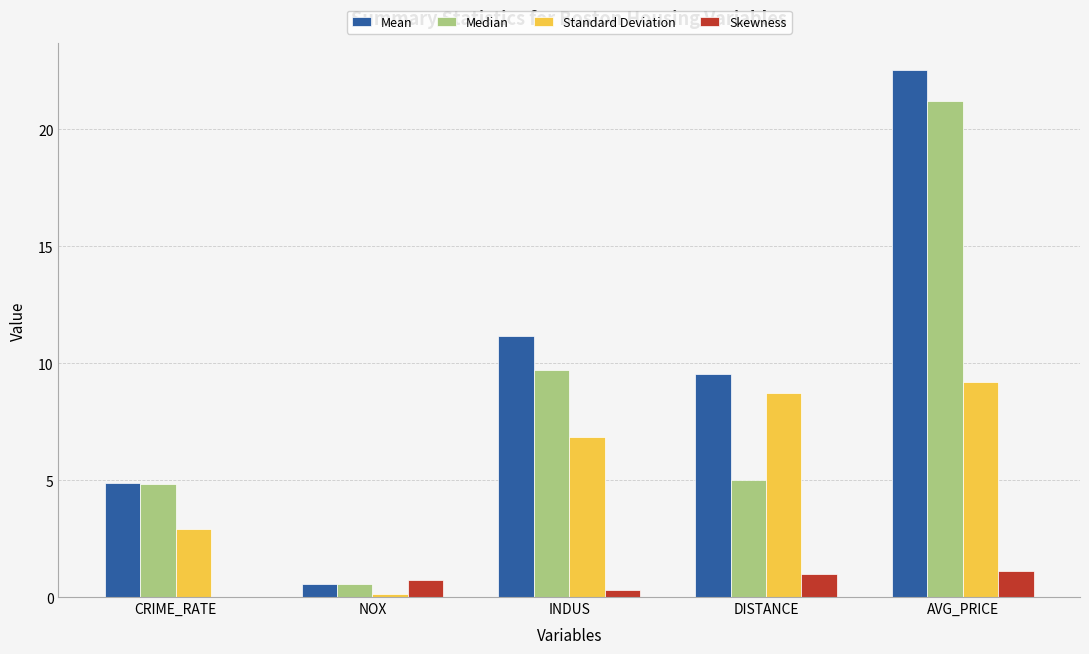

What is the sum of all Standard Deviation values?

27.8